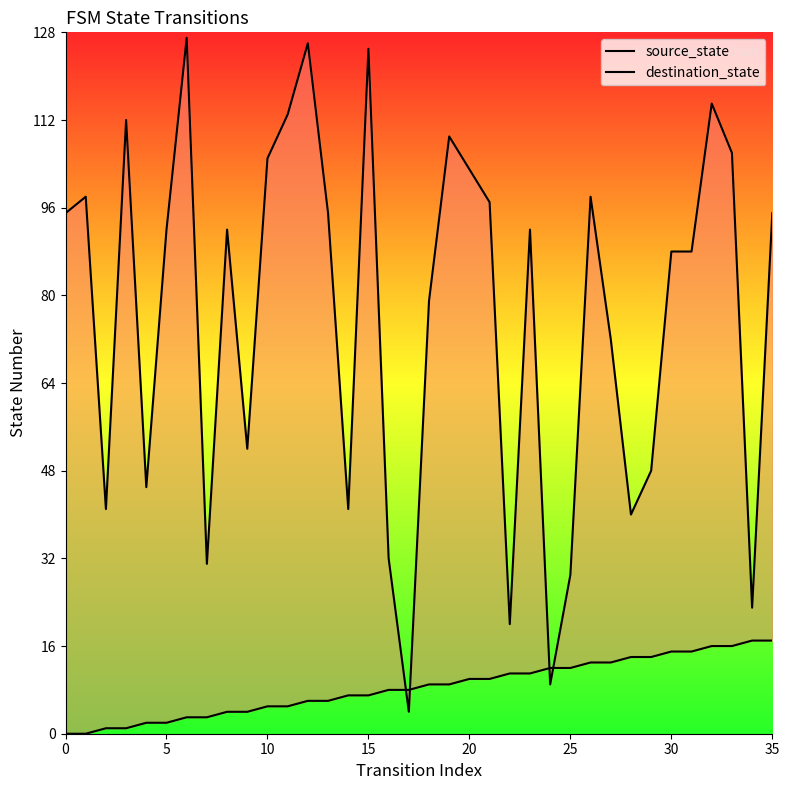

How many data points in destination_state are above 92?

16